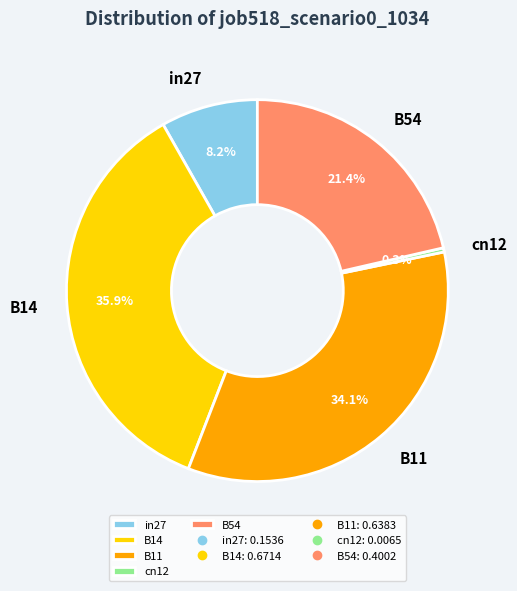

Is B11 the majority of the pie?

No